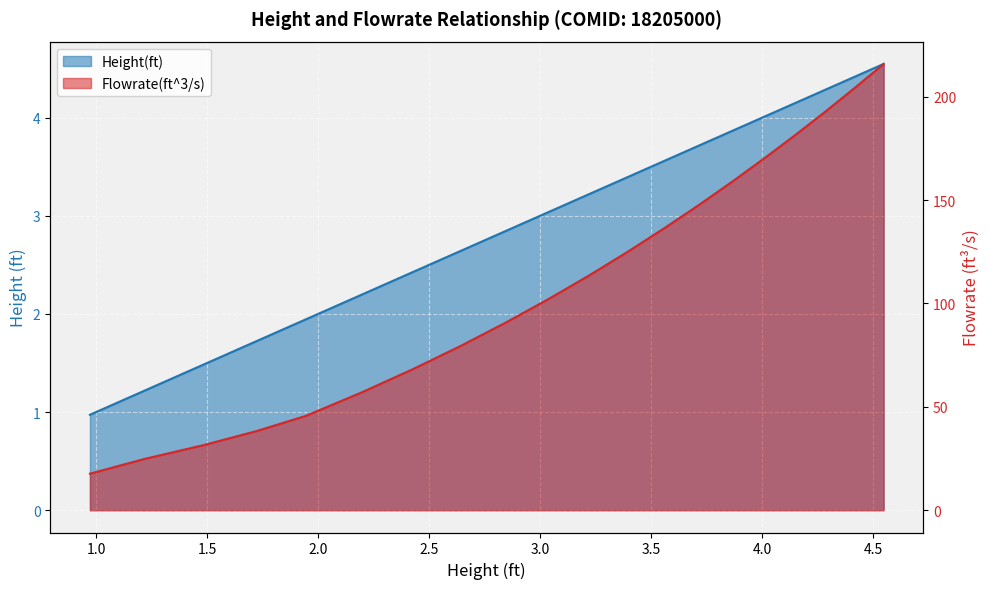

Does the chart display data point markers on the line(s)?

No